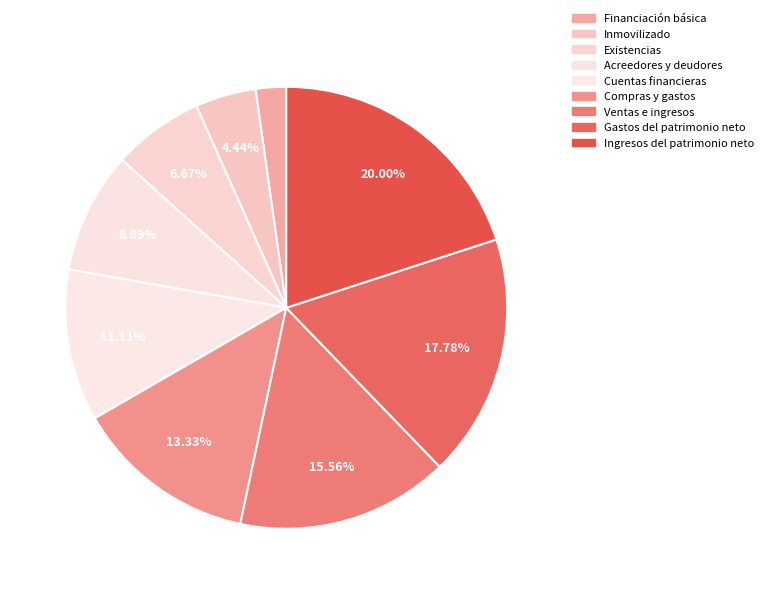

To the nearest percent, what is the combined percentage of Ventas e ingresos and Existencias?

22%